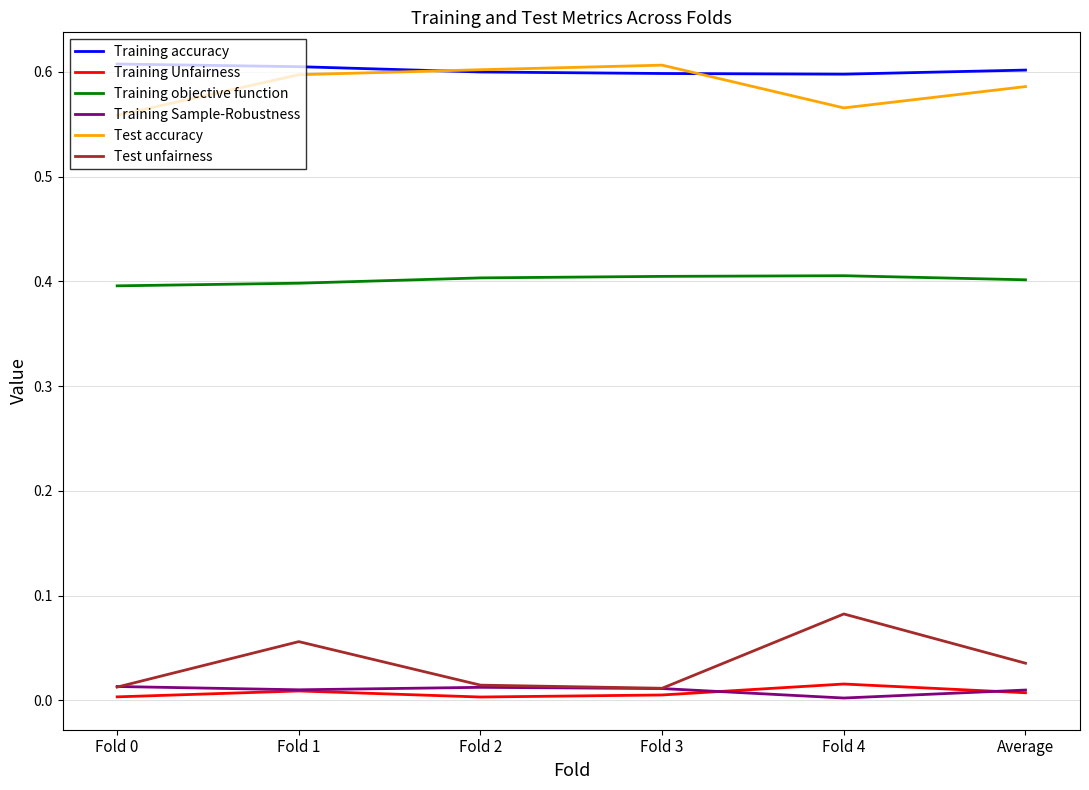

The value of Training objective function at Fold 3 is 0.4. True or false?

True